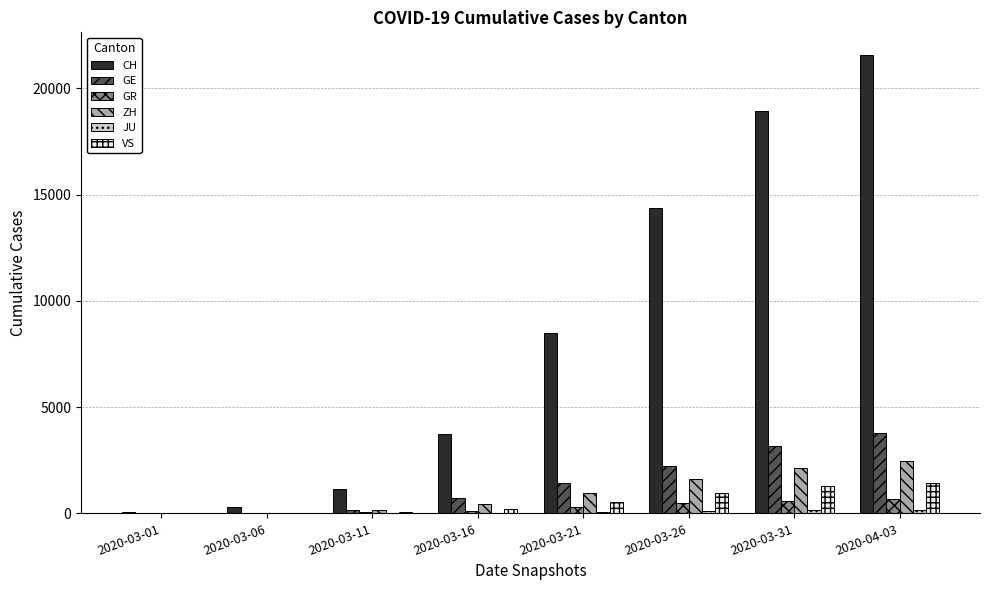

At which category is the sum across all series the highest?

2020-04-03